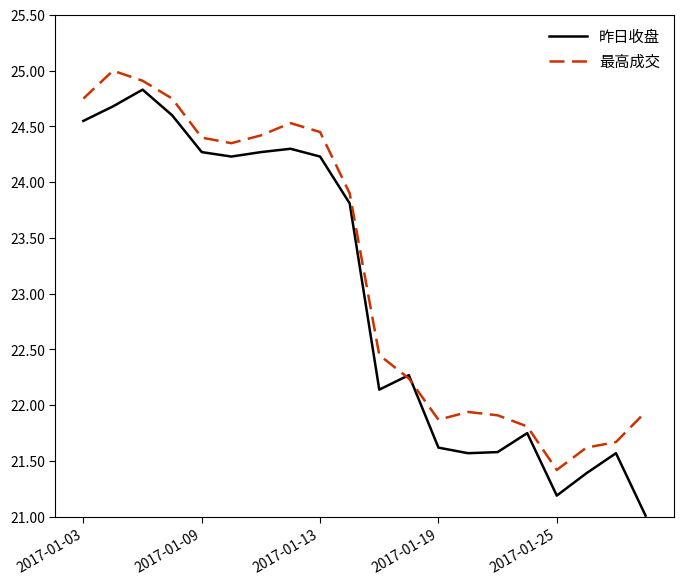

What is the lowest value of the 最高成交 series?

21.4